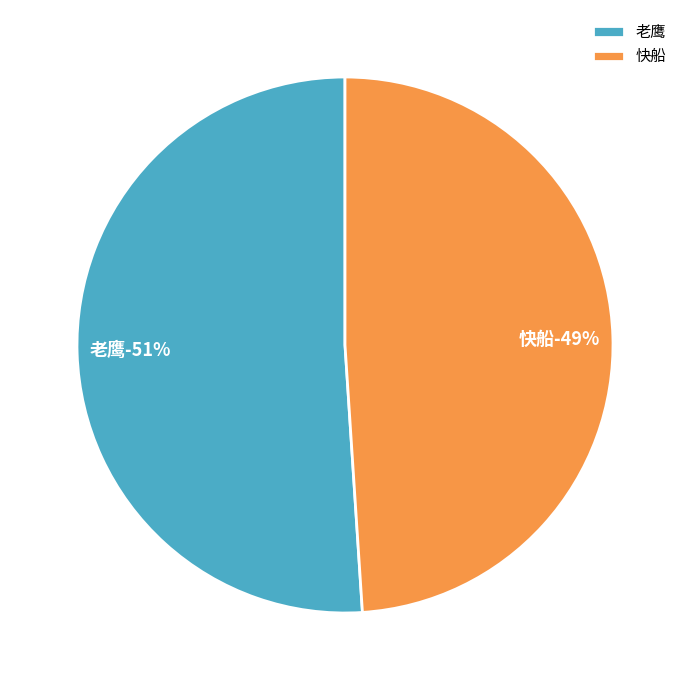

To the nearest percent, what is the difference between the largest and smallest slice percentages?

2%